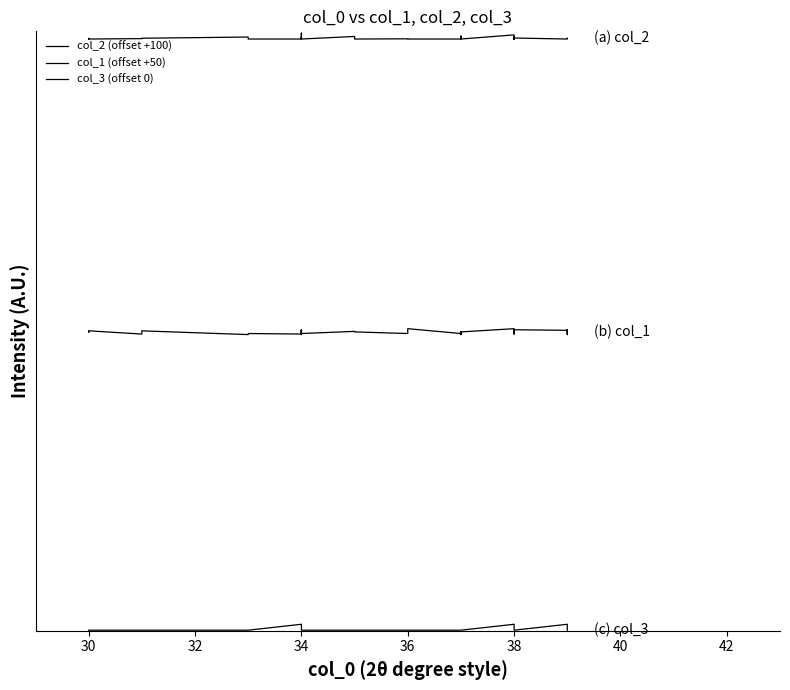

True or false: col_3 (offset 0) and col_1 (offset +50) cross at least once.

False